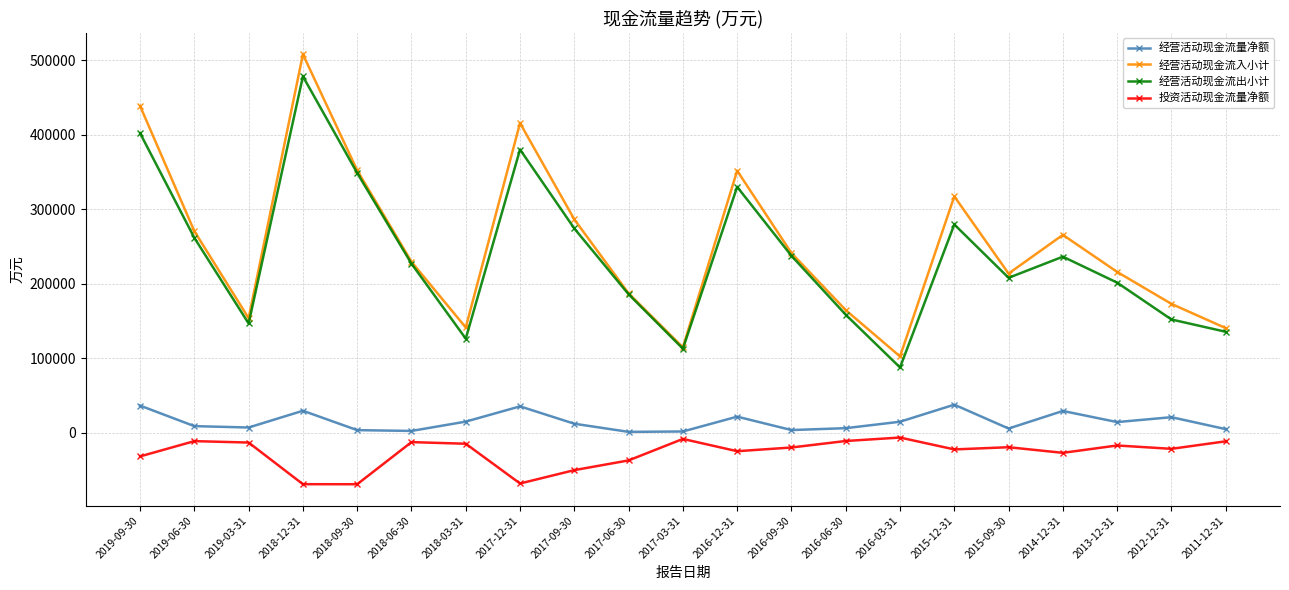

Is the value of 经营活动现金流量净额 at 2018-12-31 greater than the value of 经营活动现金流入小计 at 2016-09-30?

No